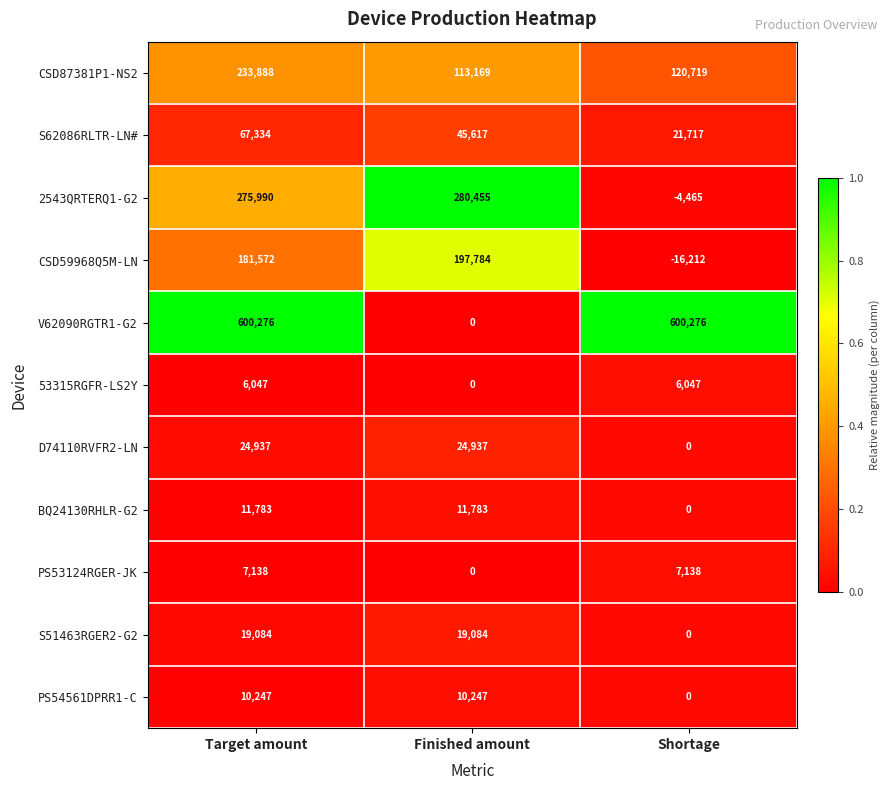

Count the PS54561DPRR1-C values in the range 0 to 10247.

3